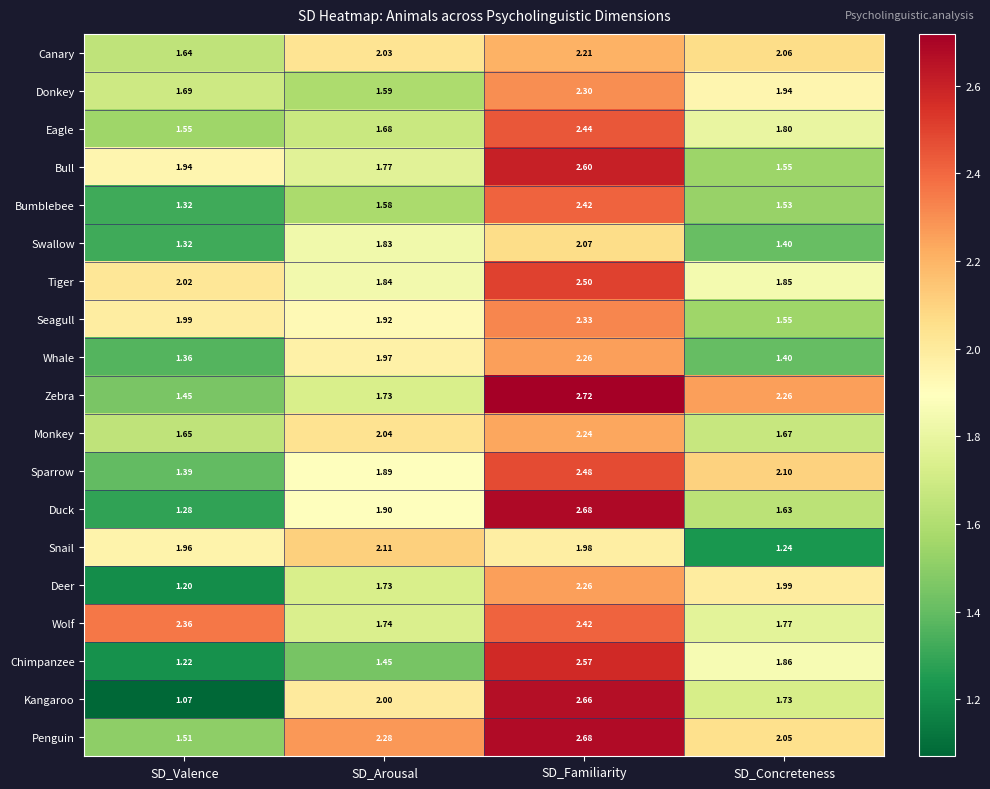

Rank the categories by Donkey value from highest to lowest.

SD_Familiarity, SD_Concreteness, SD_Valence, SD_Arousal